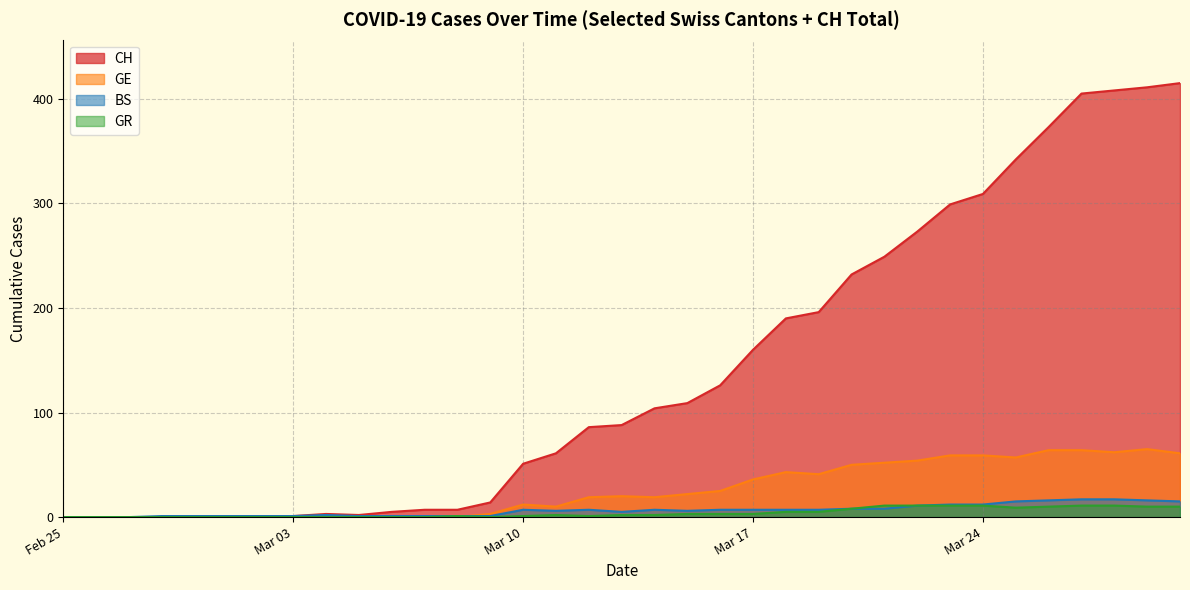

How many values in BS are above zero?

32